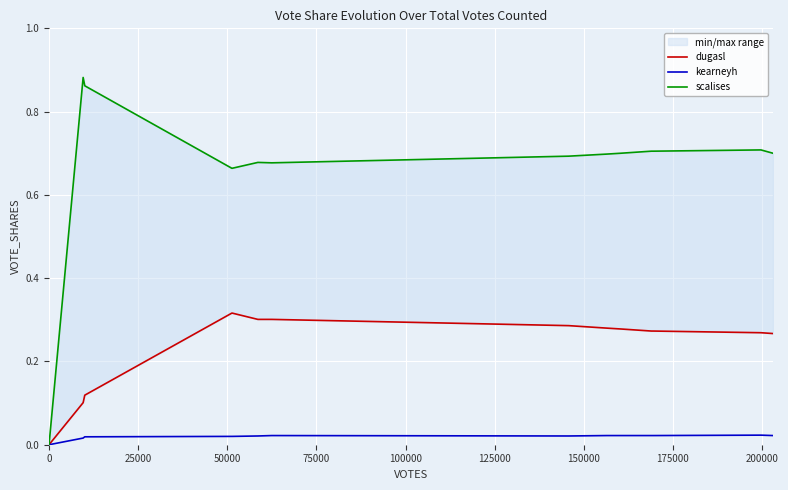

What is the average value of the dugasl series?

0.2